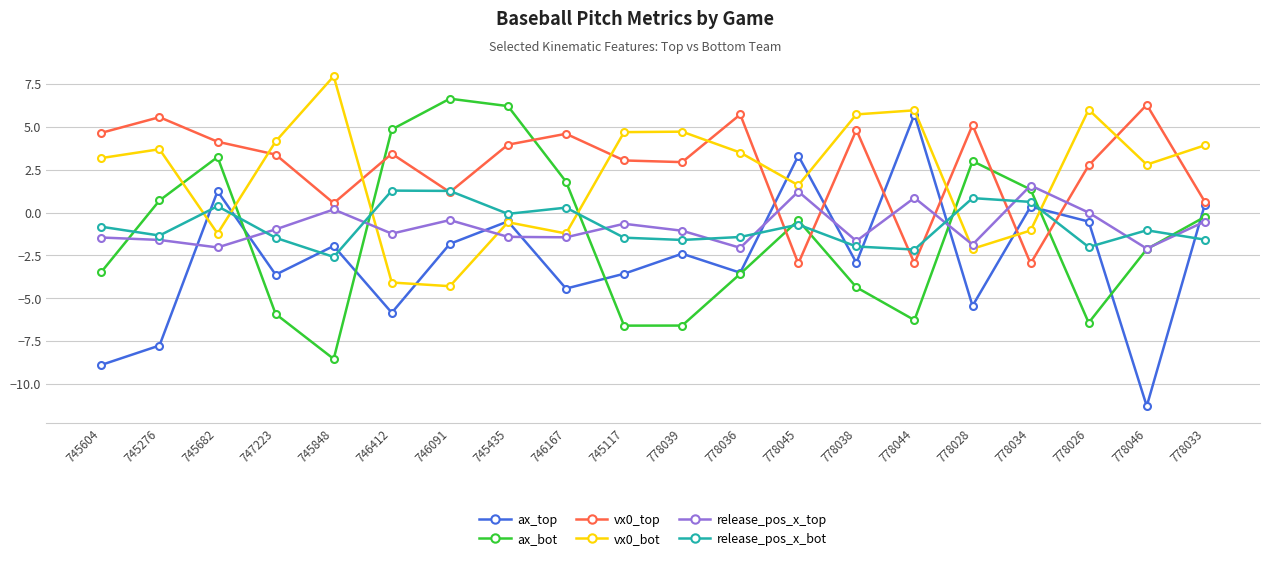

How many interior local peaks does the release_pos_x_bot series have?

6